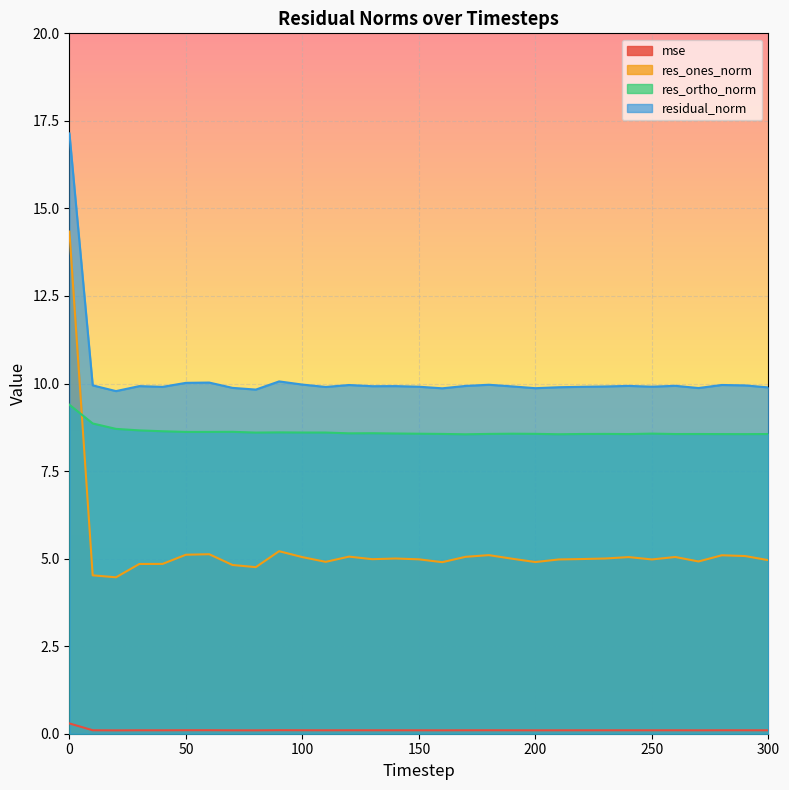

Reading left to right, list all the values displayed in this chart.

mse: 0.3	0.1	0.1	0.1	0.1	0.1	0.1	0.1	0.1	0.1	0.1	0.1	0.1	0.1	0.1	0.1	0.1	0.1	0.1	0.1	0.1	0.1	0.1	0.1	0.1	0.1	0.1	0.1	0.1	0.1	0.1
res_ones_norm: 14.3	4.5	4.5	4.8	4.8	5.1	5.1	4.8	4.8	5.2	5.0	4.9	5.1	5.0	5.0	5.0	4.9	5.1	5.1	5.0	4.9	5.0	5.0	5.0	5.0	5.0	5.0	4.9	5.1	5.1	5.0
res_ortho_norm: 9.4	8.9	8.7	8.7	8.6	8.6	8.6	8.6	8.6	8.6	8.6	8.6	8.6	8.6	8.6	8.6	8.6	8.6	8.6	8.6	8.6	8.6	8.6	8.6	8.6	8.6	8.6	8.6	8.6	8.6	8.6
residual_norm: 17.1	9.9	9.8	9.9	9.9	10.0	10.0	9.9	9.8	10.1	10.0	9.9	10.0	9.9	9.9	9.9	9.9	9.9	10.0	9.9	9.9	9.9	9.9	9.9	9.9	9.9	9.9	9.9	10.0	9.9	9.9